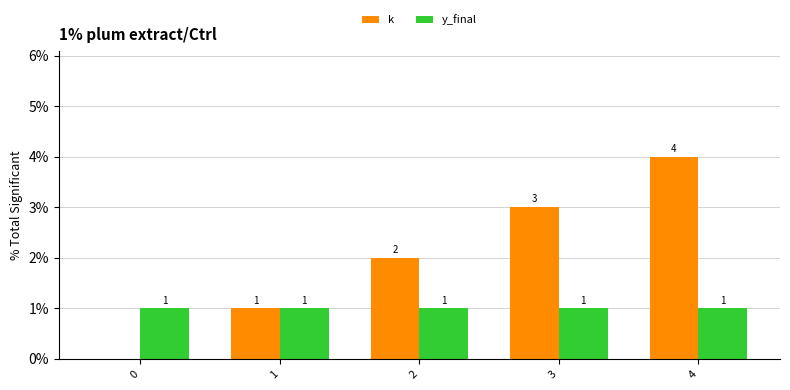

The value of k at 2 is 1. True or false?

False